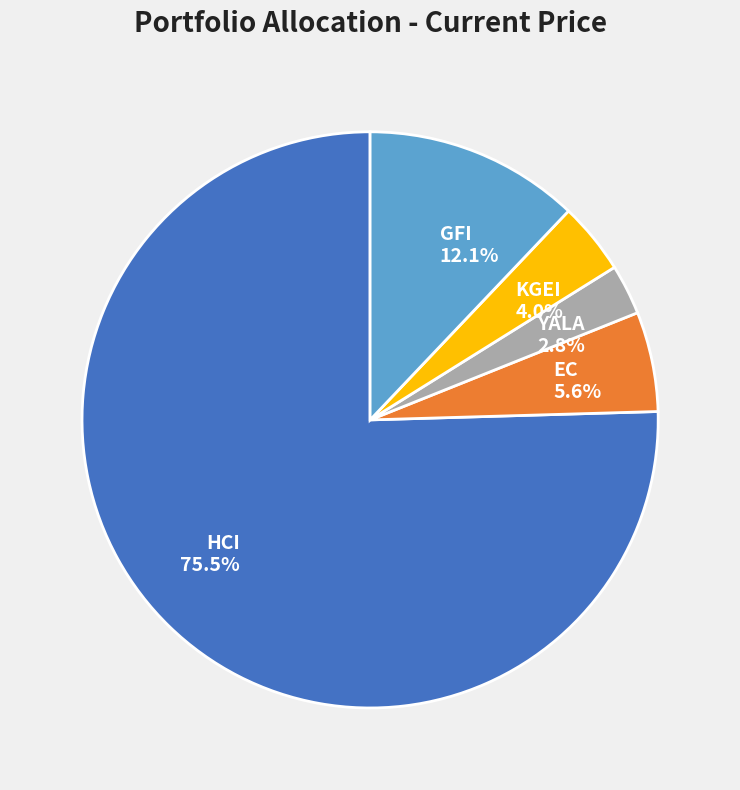

What percentage do GFI and YALA together represent?

14.9%